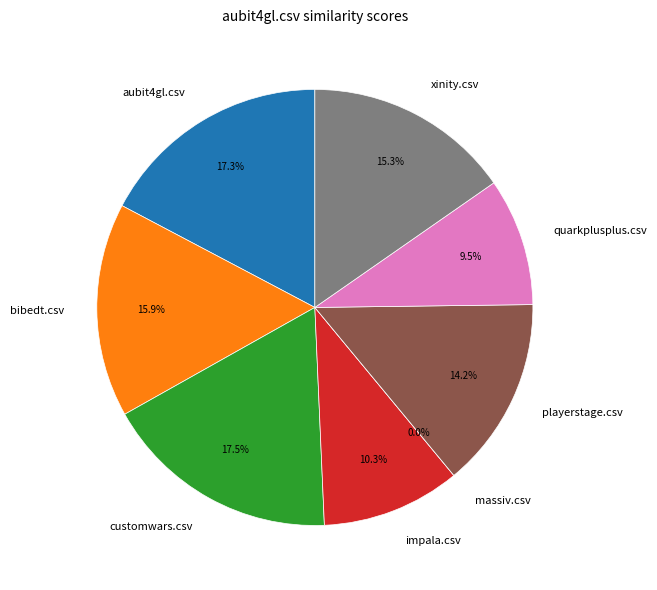

True or false: quarkplusplus.csv accounts for 1% of the total.

False